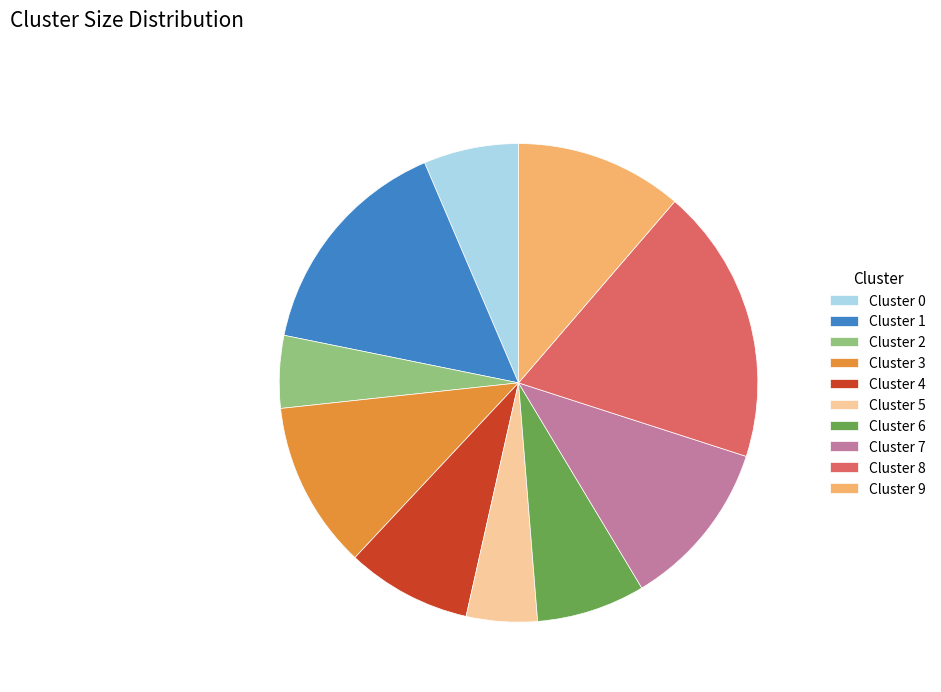

What is the ratio of the value at Cluster 2 to the value at Cluster 8?

0.3